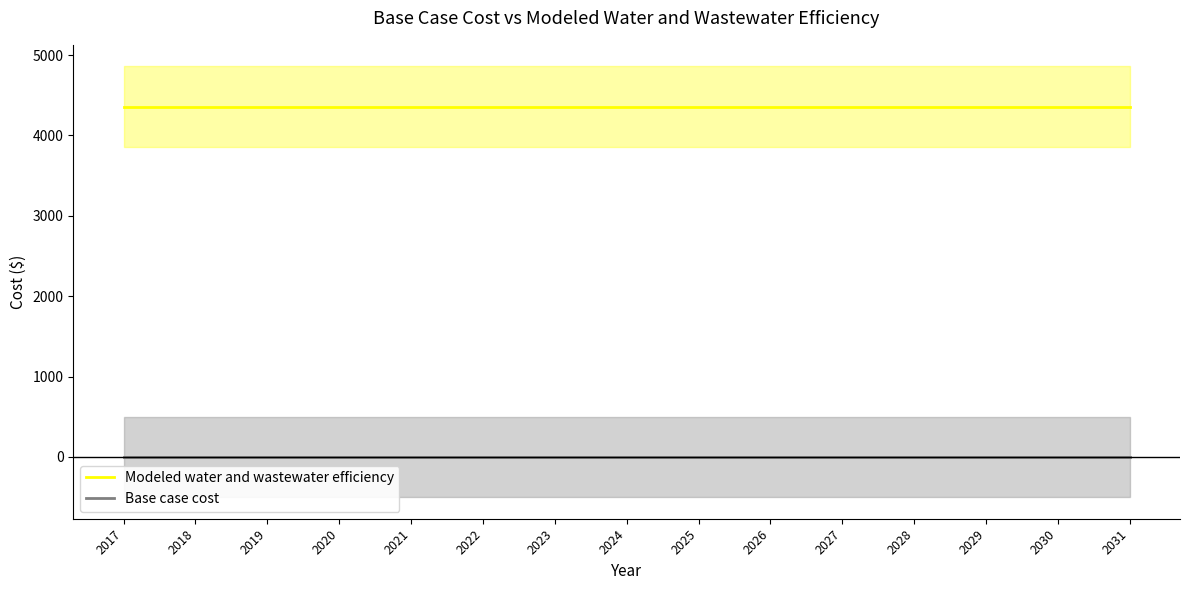

True or false: Modeled water and wastewater efficiency and Base case cost intersect in this chart.

False